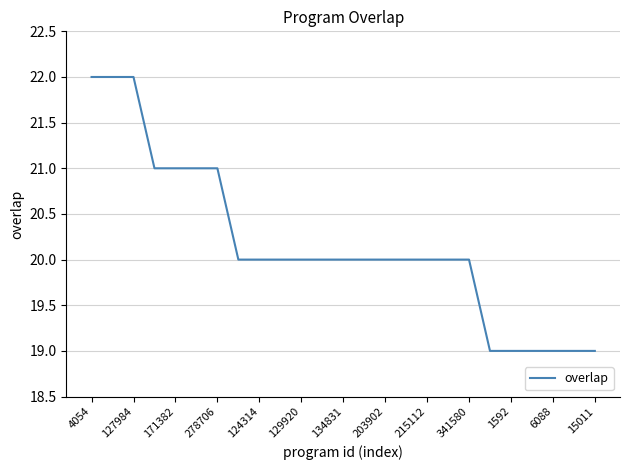

What is the minimum value shown in the chart?

19